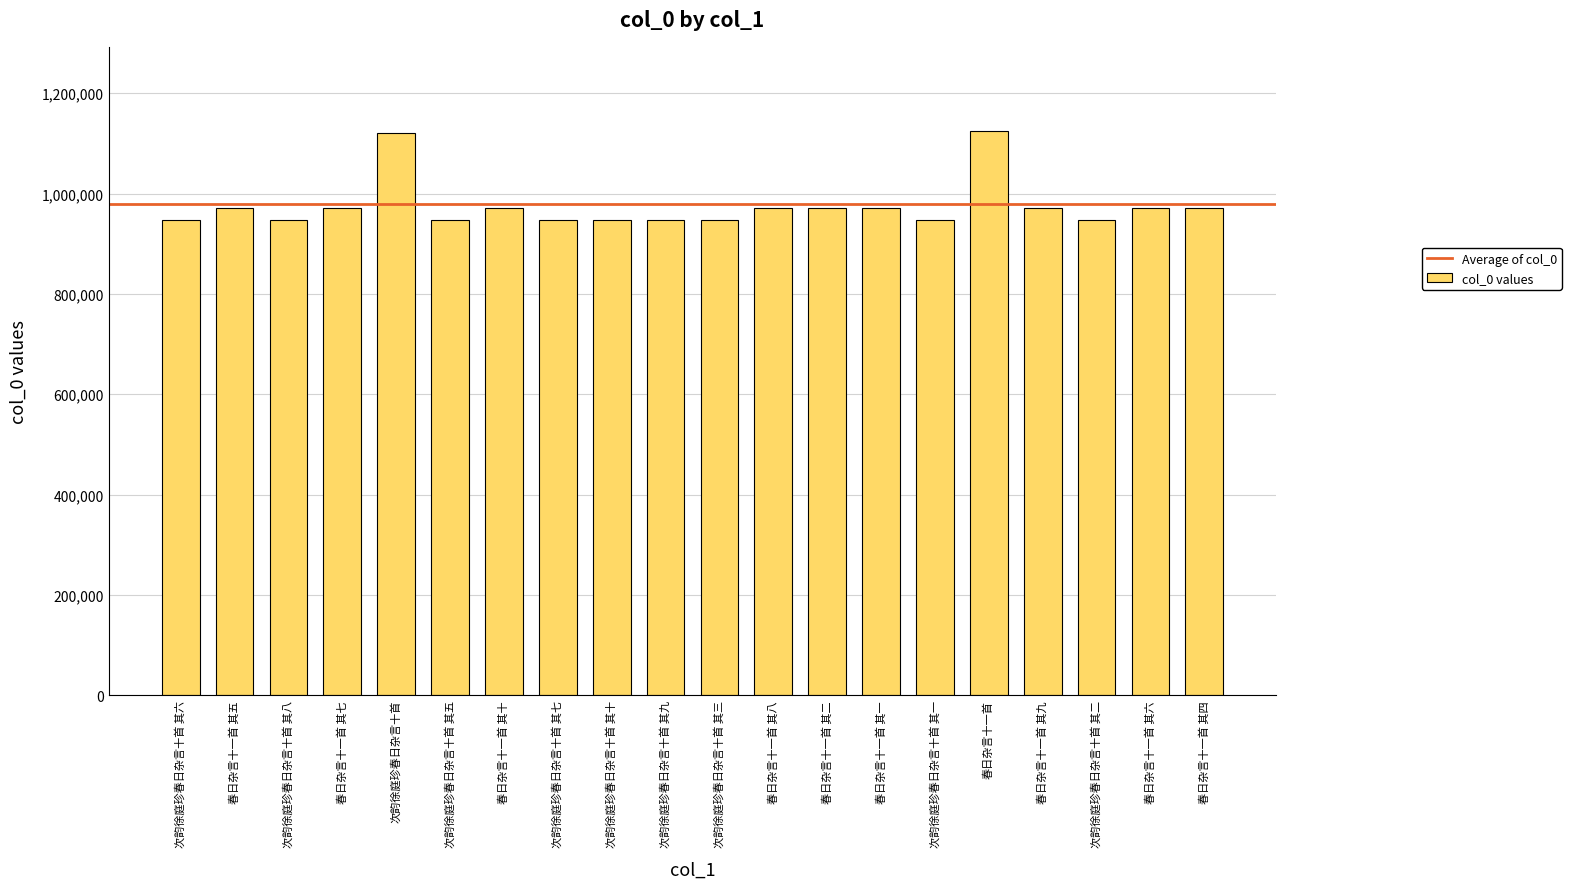

What is the value of the 6th bar from the left?

946498